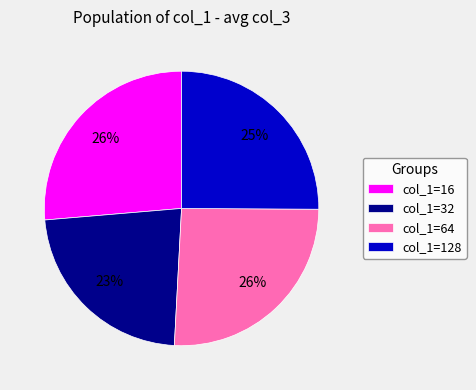

To the nearest percent, what is the combined percentage of col_1=64 and col_1=16?

52%